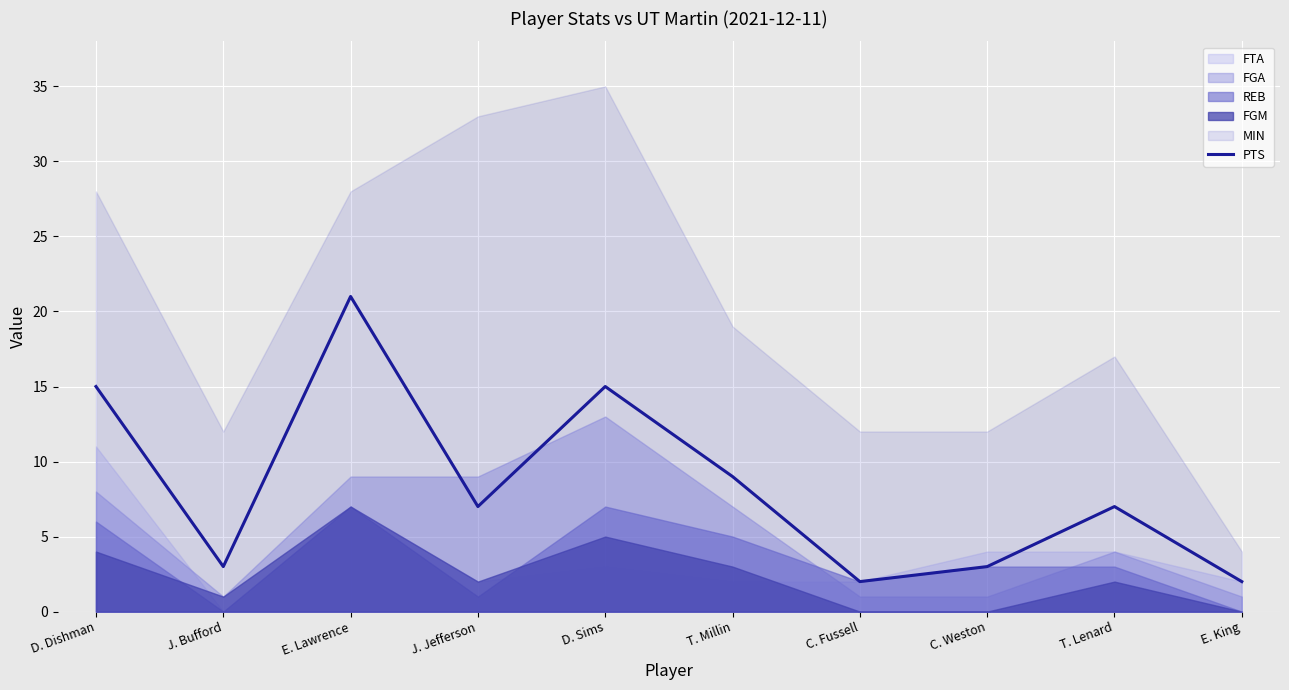

Count the number of categories in the chart.

10